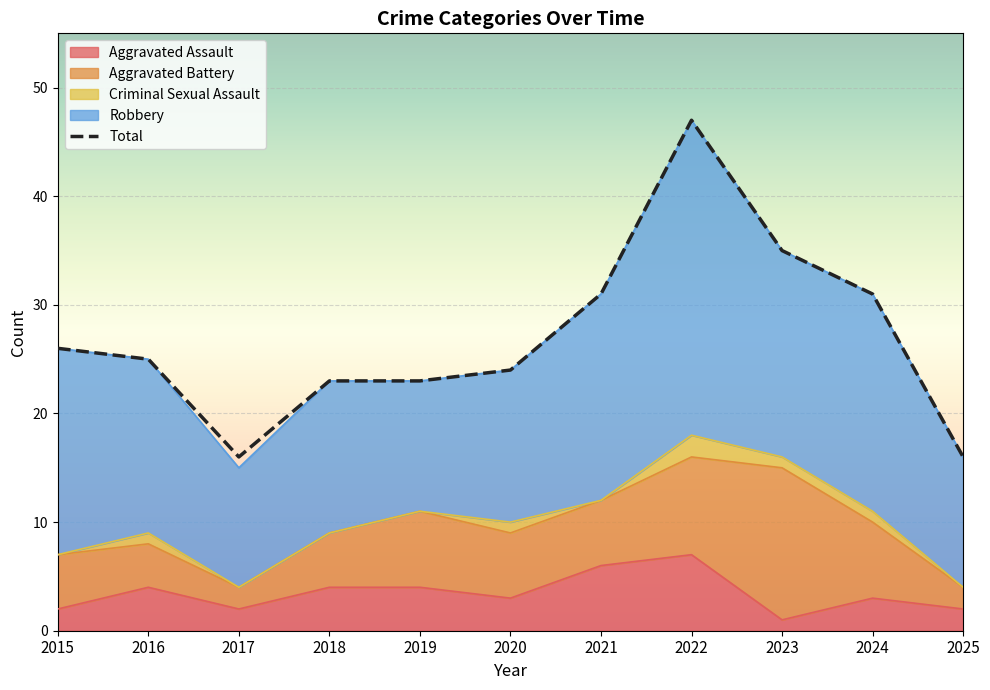

What is the value of the 8th point from the left?

47